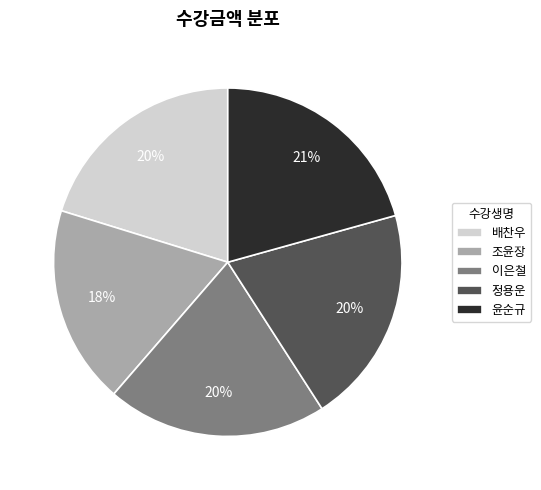

How many segments does this pie chart have?

5